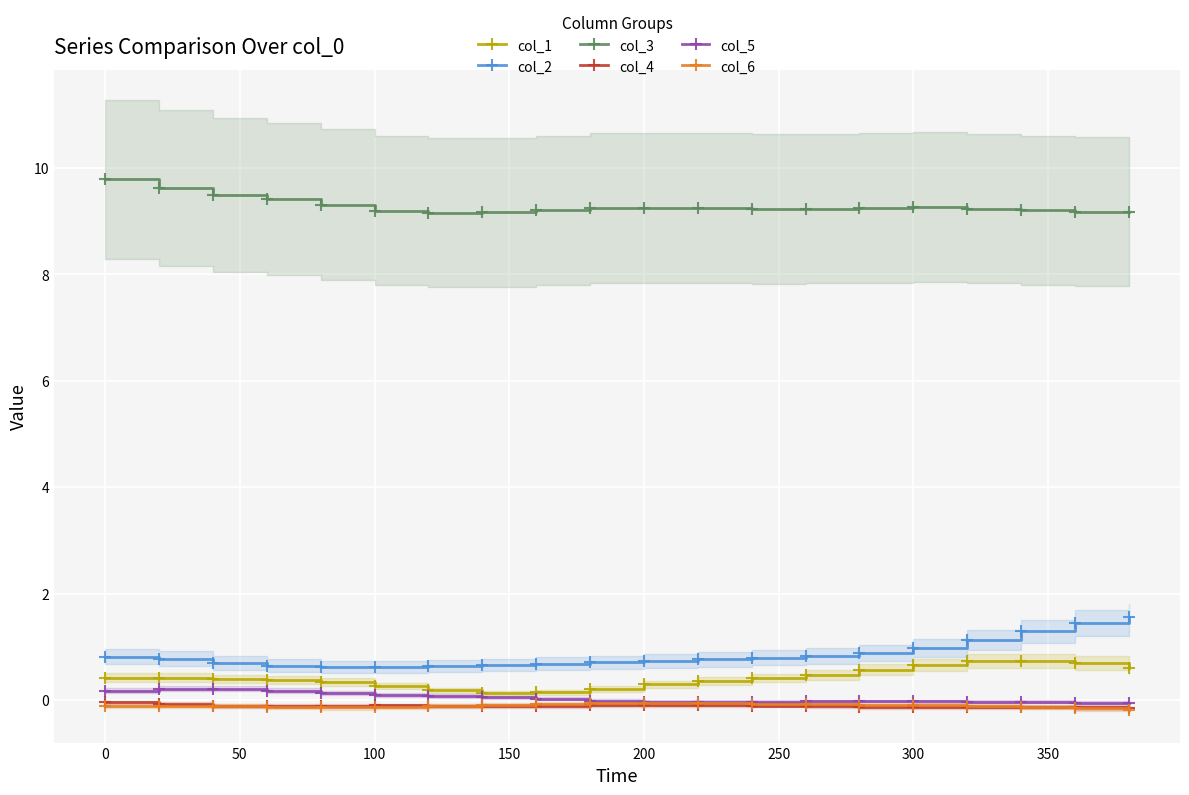

What is the lowest value of the col_2 series?

0.6